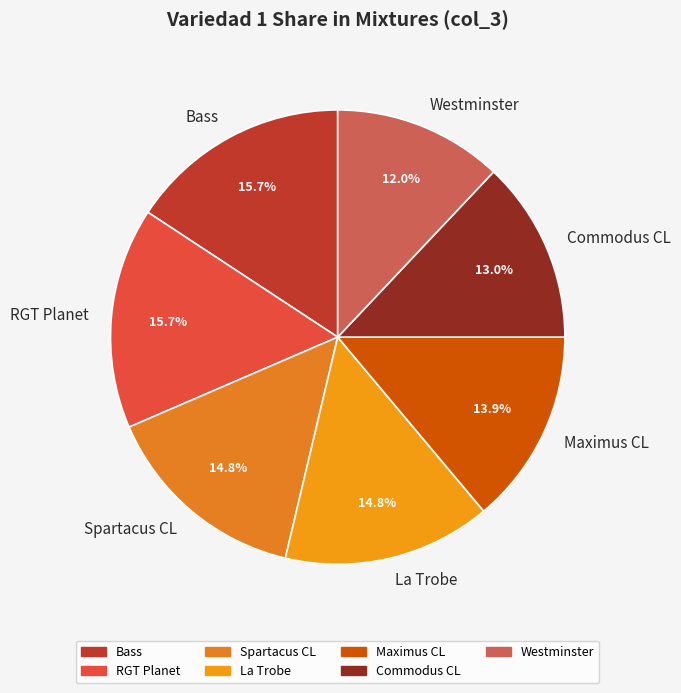

How much of the chart is everything except Westminster?

88.0%